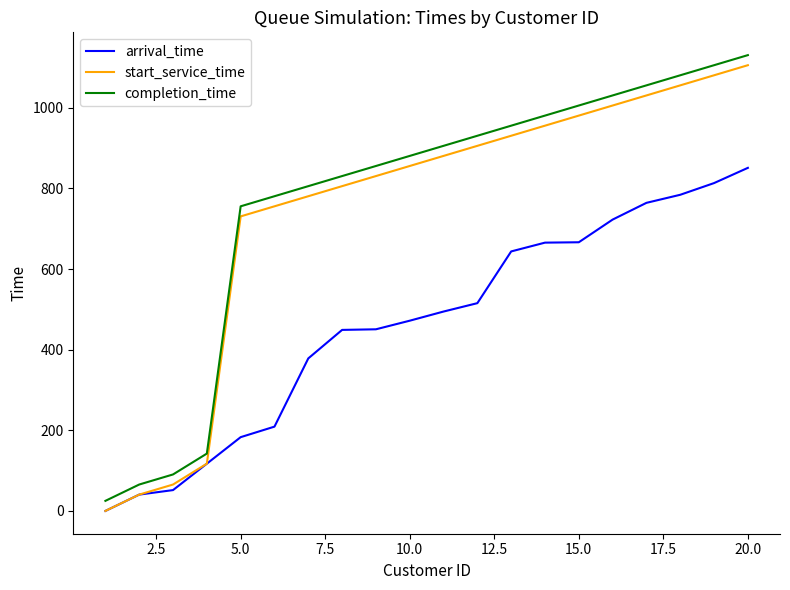

True or false: arrival_time and completion_time cross at least once.

False